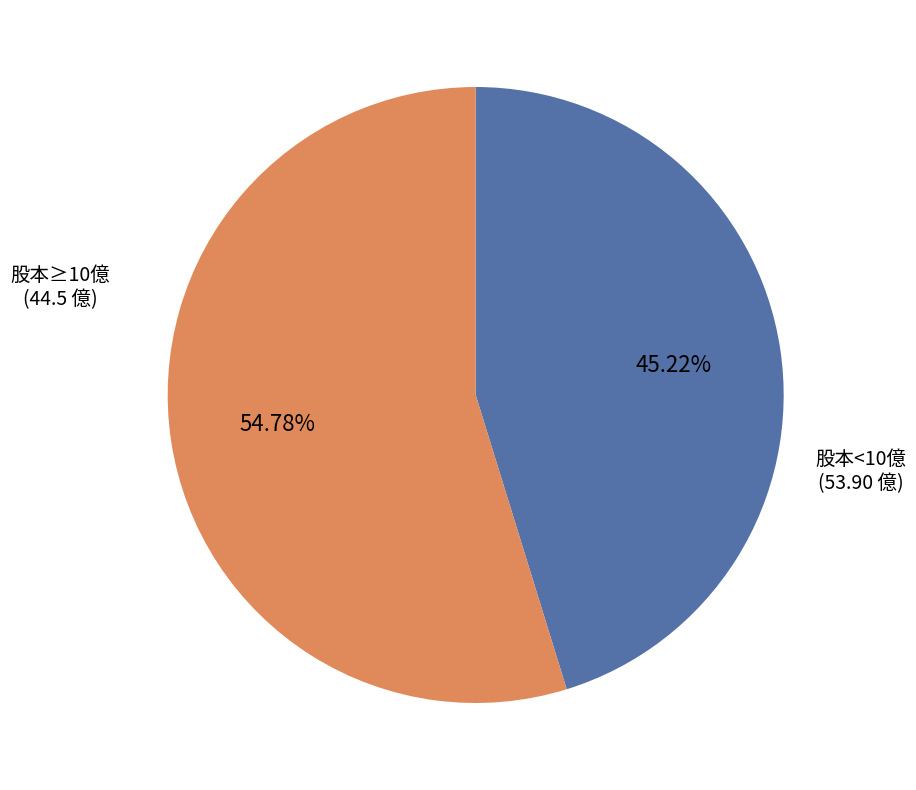

Does any single category account for the majority?

Yes